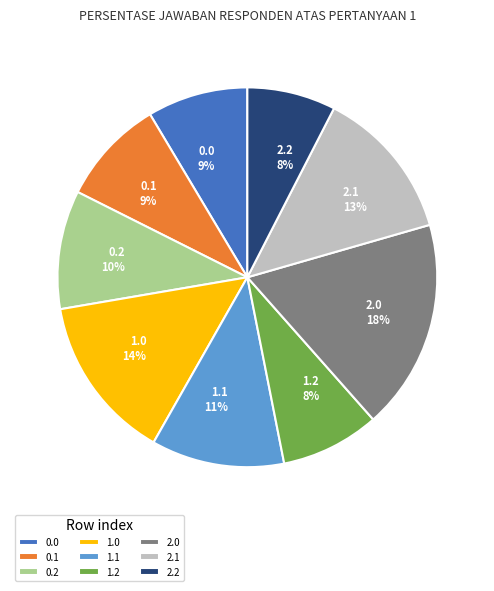

What is the ratio of the value at 2.2 to the value at 2.1?

0.6